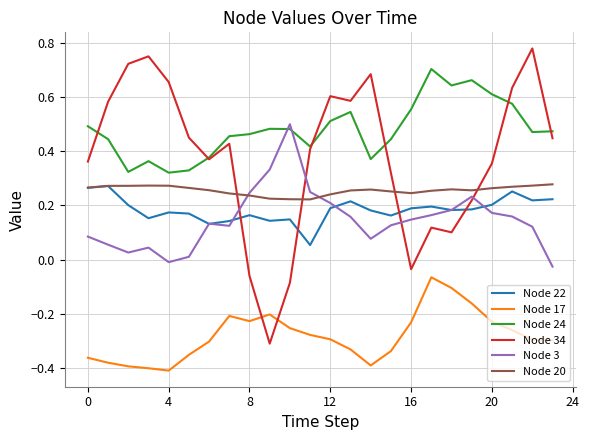

True or false: Node 20 and Node 34 intersect in this chart.

True